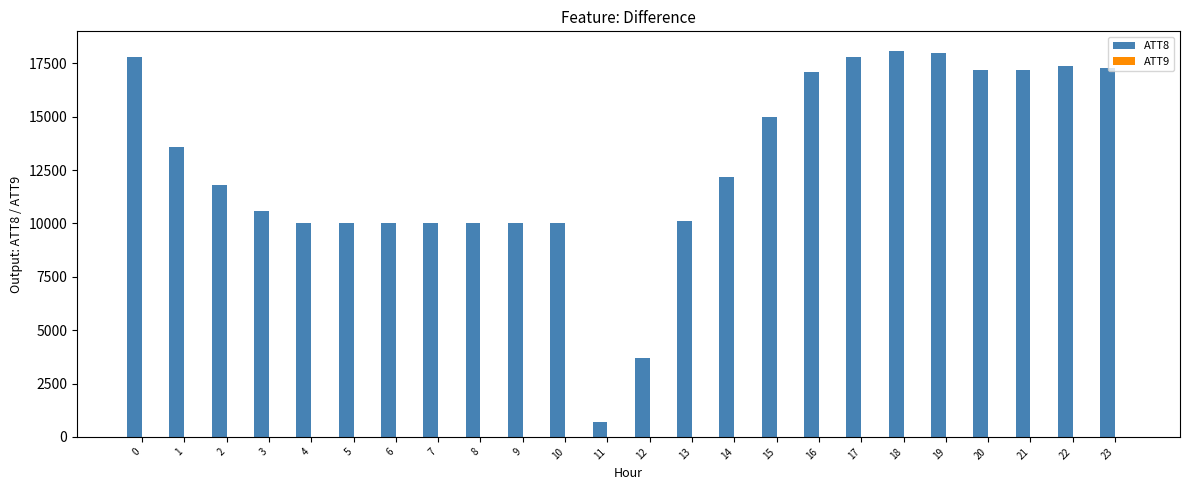

Does the chart contain stacked bars?

No